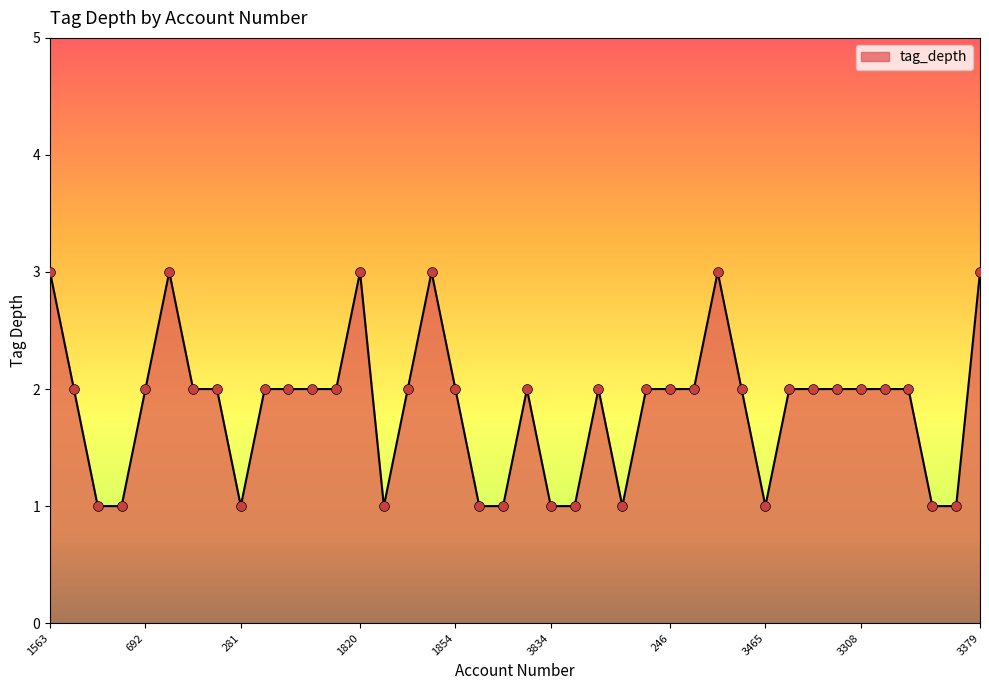

What is the maximum value shown in the chart?

3